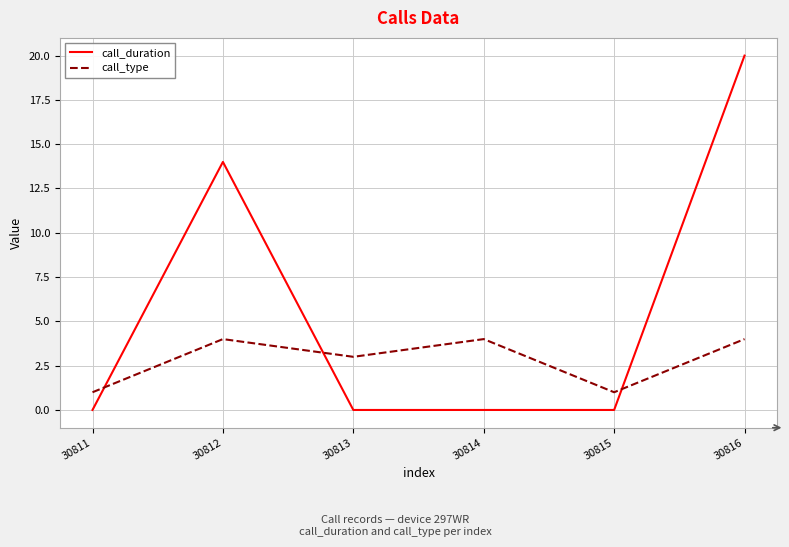

How many intersections are there between call_type and call_duration?

3